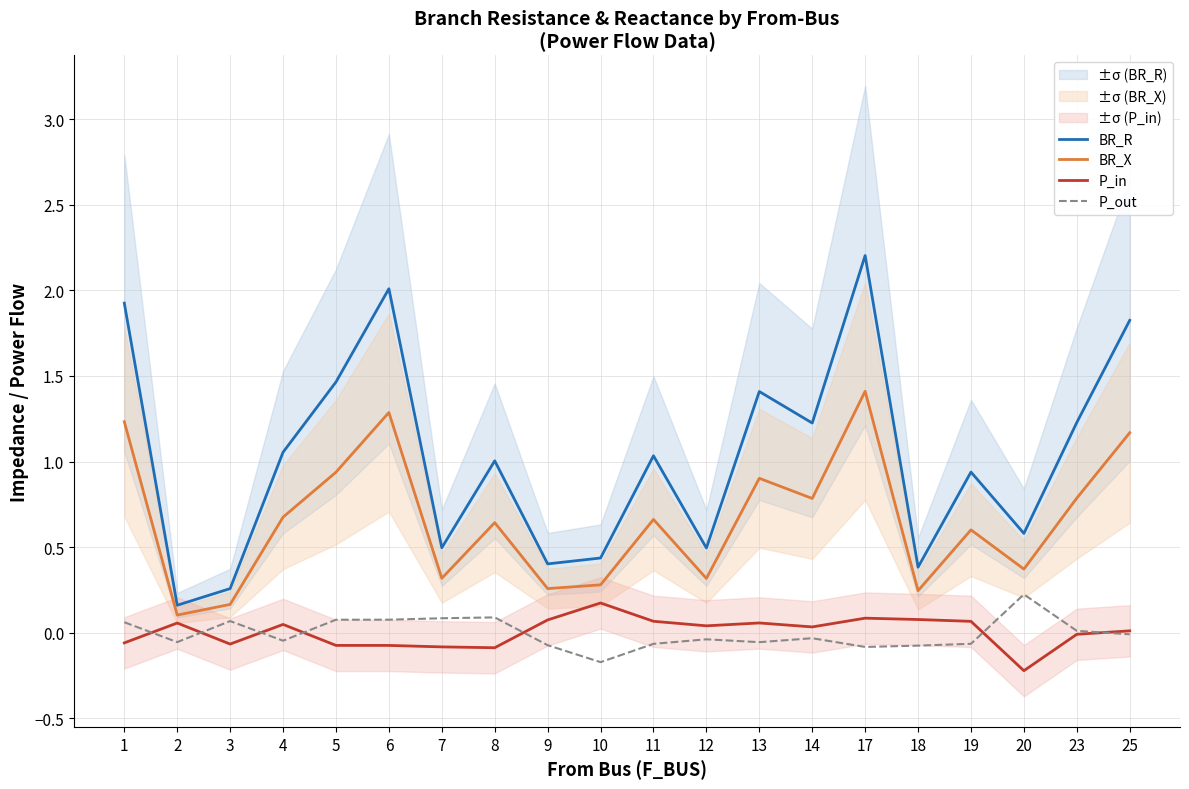

True or false: P_in and BR_R intersect in this chart.

False